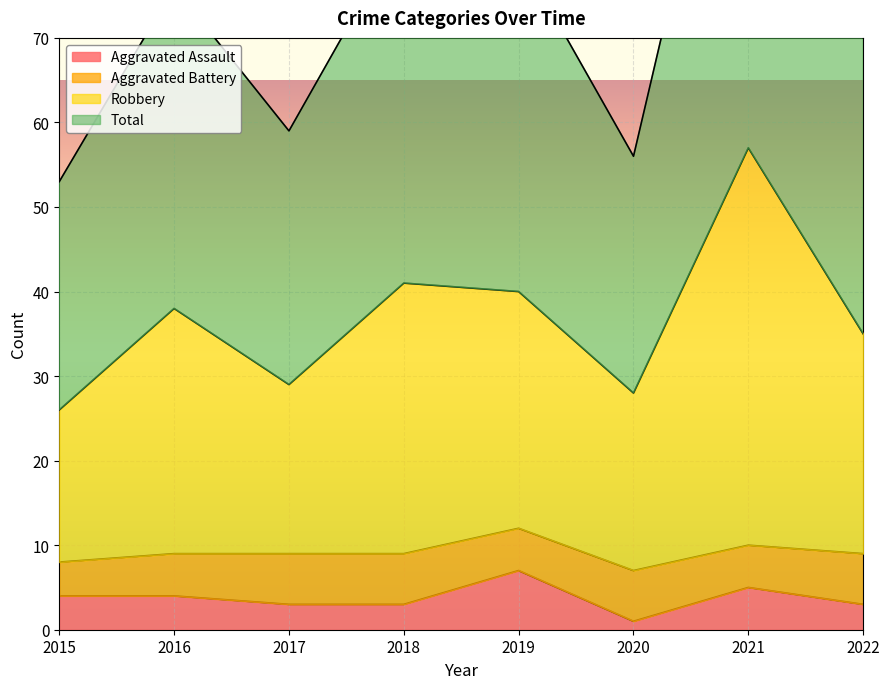

How many categories are shown in the chart?

8